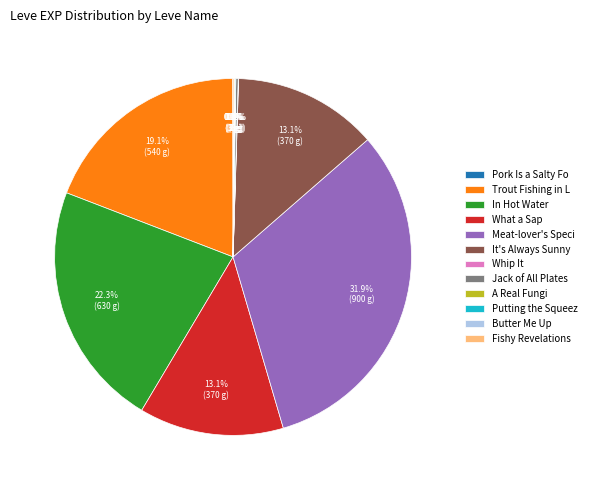

Does any single category account for the majority?

No